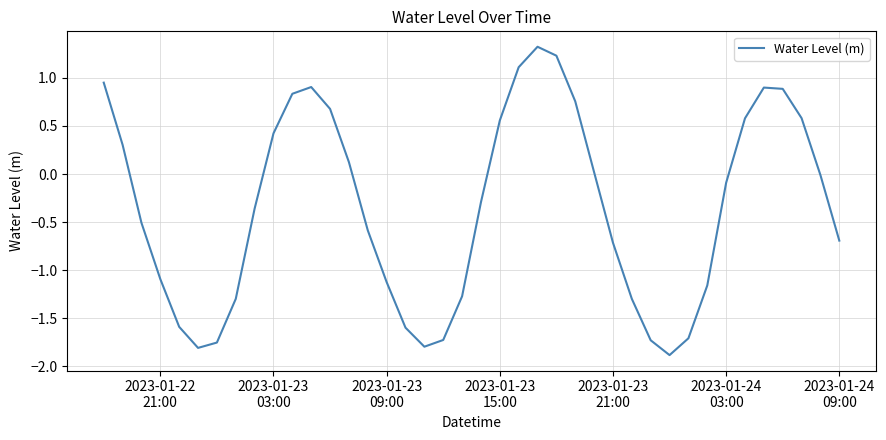

What is the greatest value displayed?

1.3